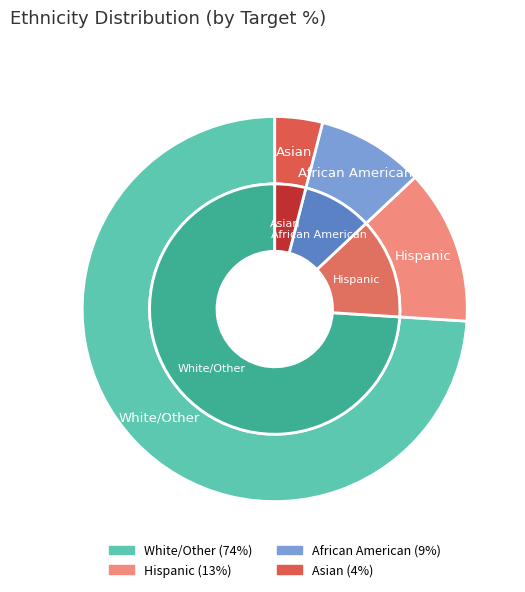

To the nearest percent, what percentage of the pie is Asian?

4%